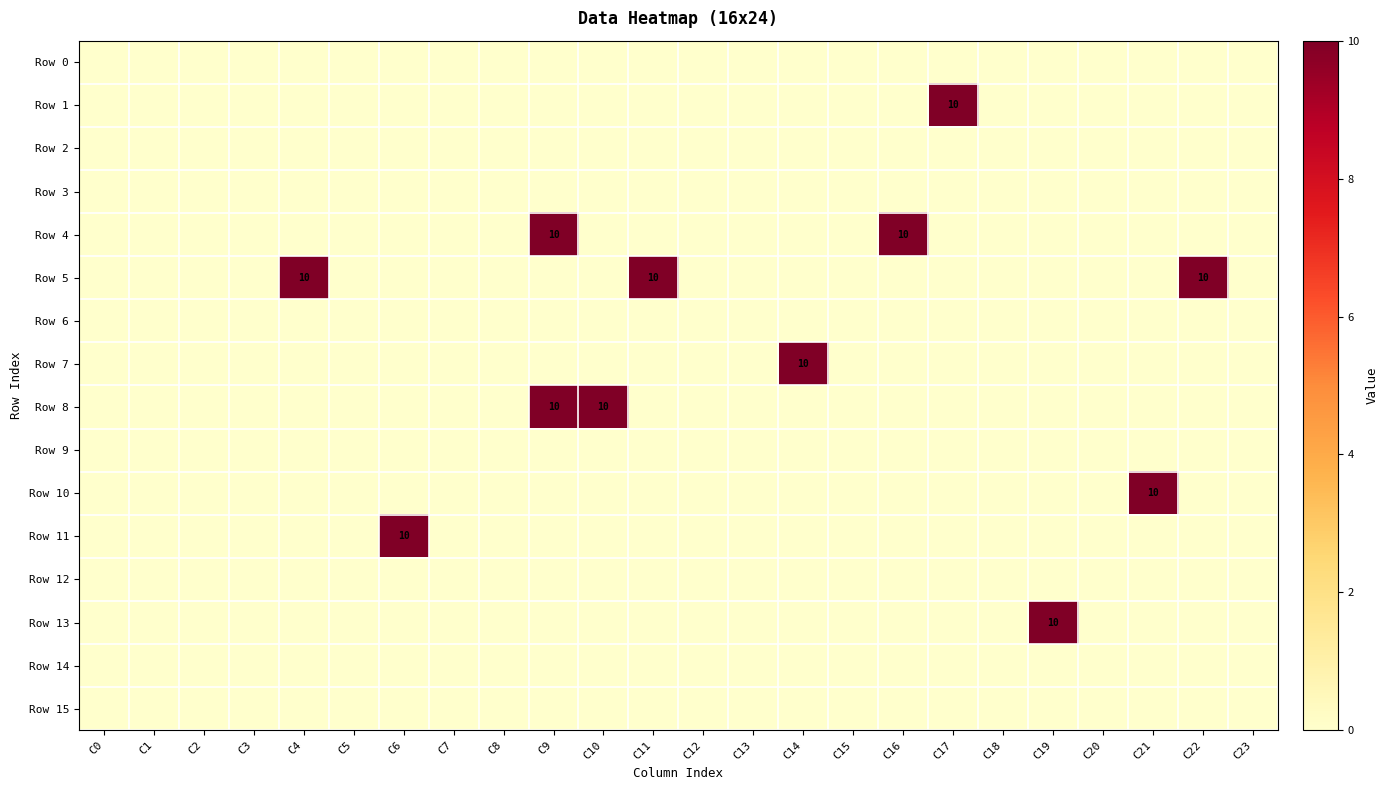

The value of Row 3 at C9 is 0. True or false?

True